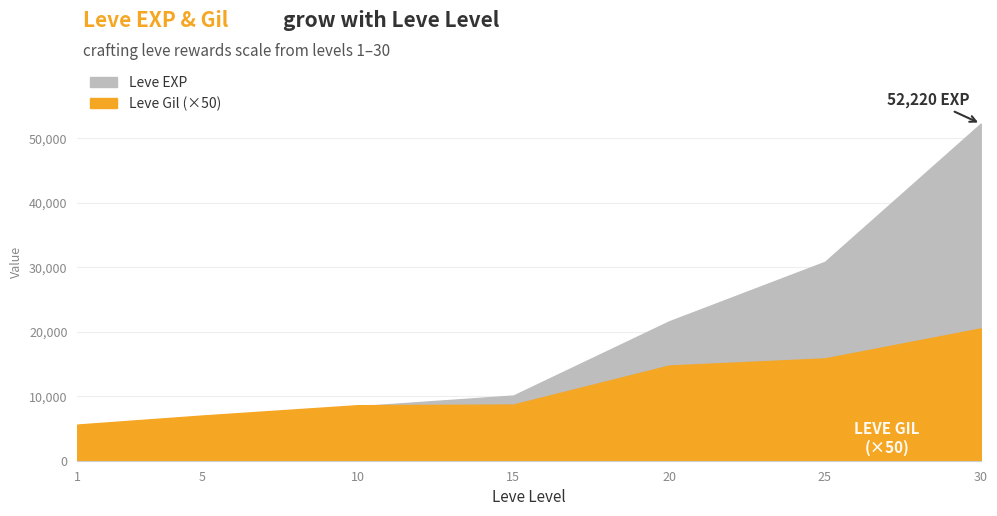

Reading right to left, extract all data points from this chart.

Leve EXP: 52220	30820	21600	10100	8430	4660	630
Leve Gil: 20500	15850	14750	8700	8600	7000	5600